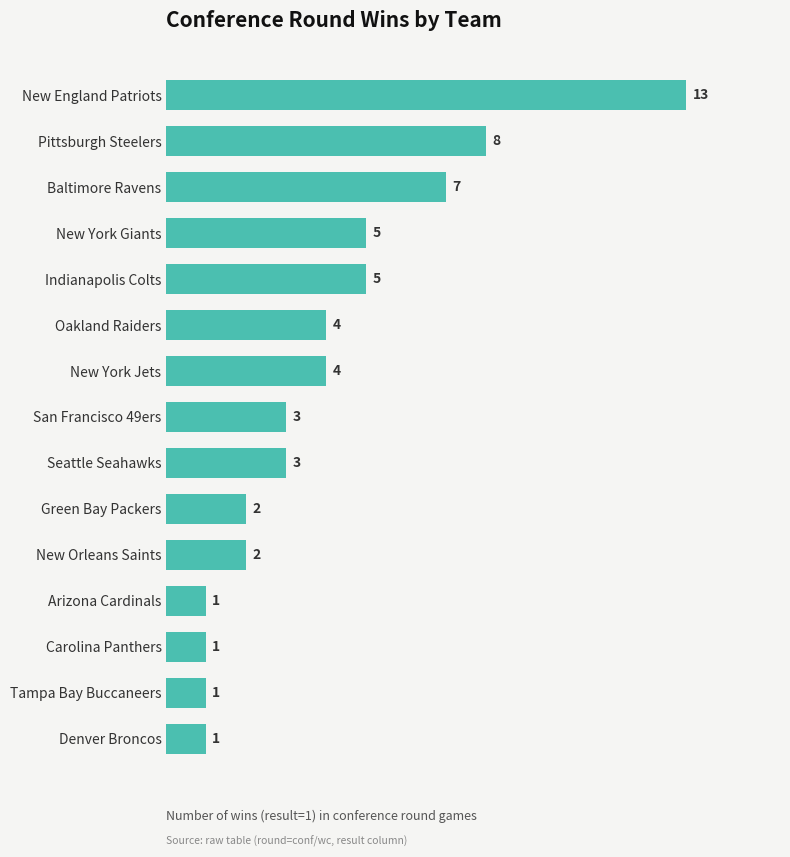

Reading top to bottom, extract all data points from this chart.

13	8	7	5	5	4	4	3	3	2	2	1	1	1	1